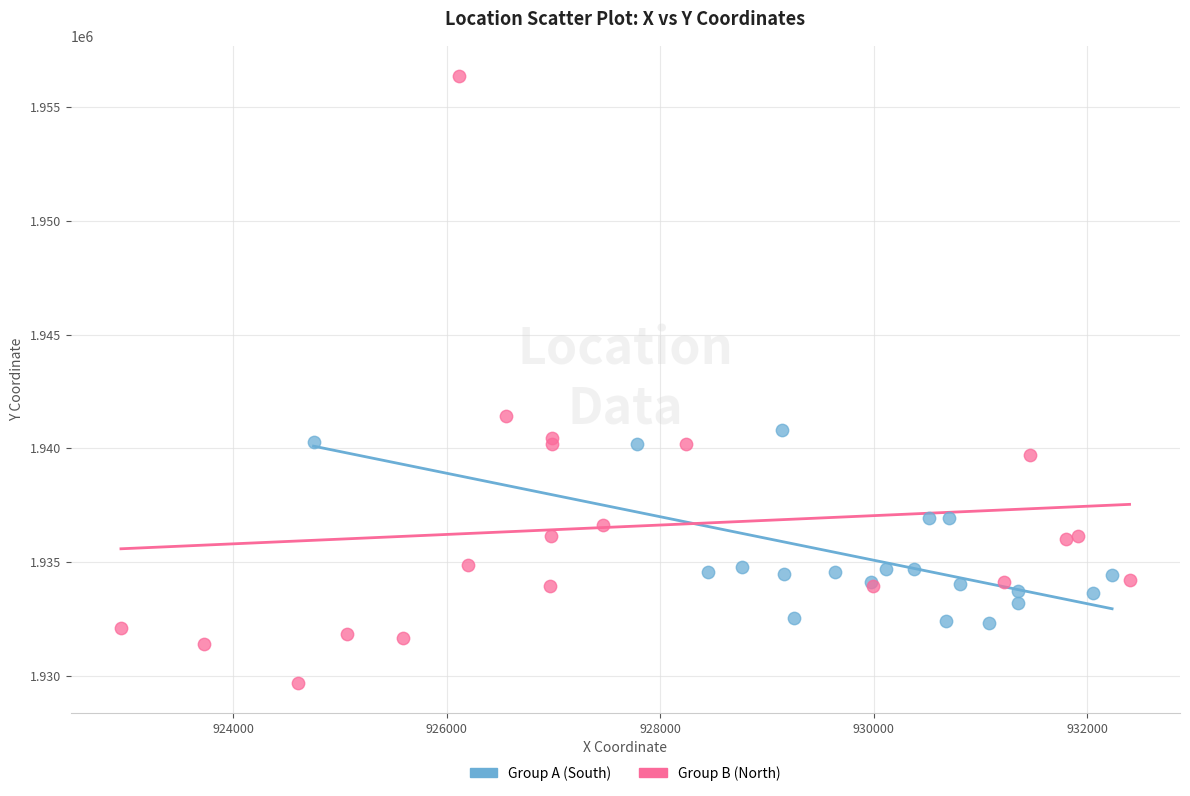

Which series has the largest Y range (max minus min)?

Group B (North)